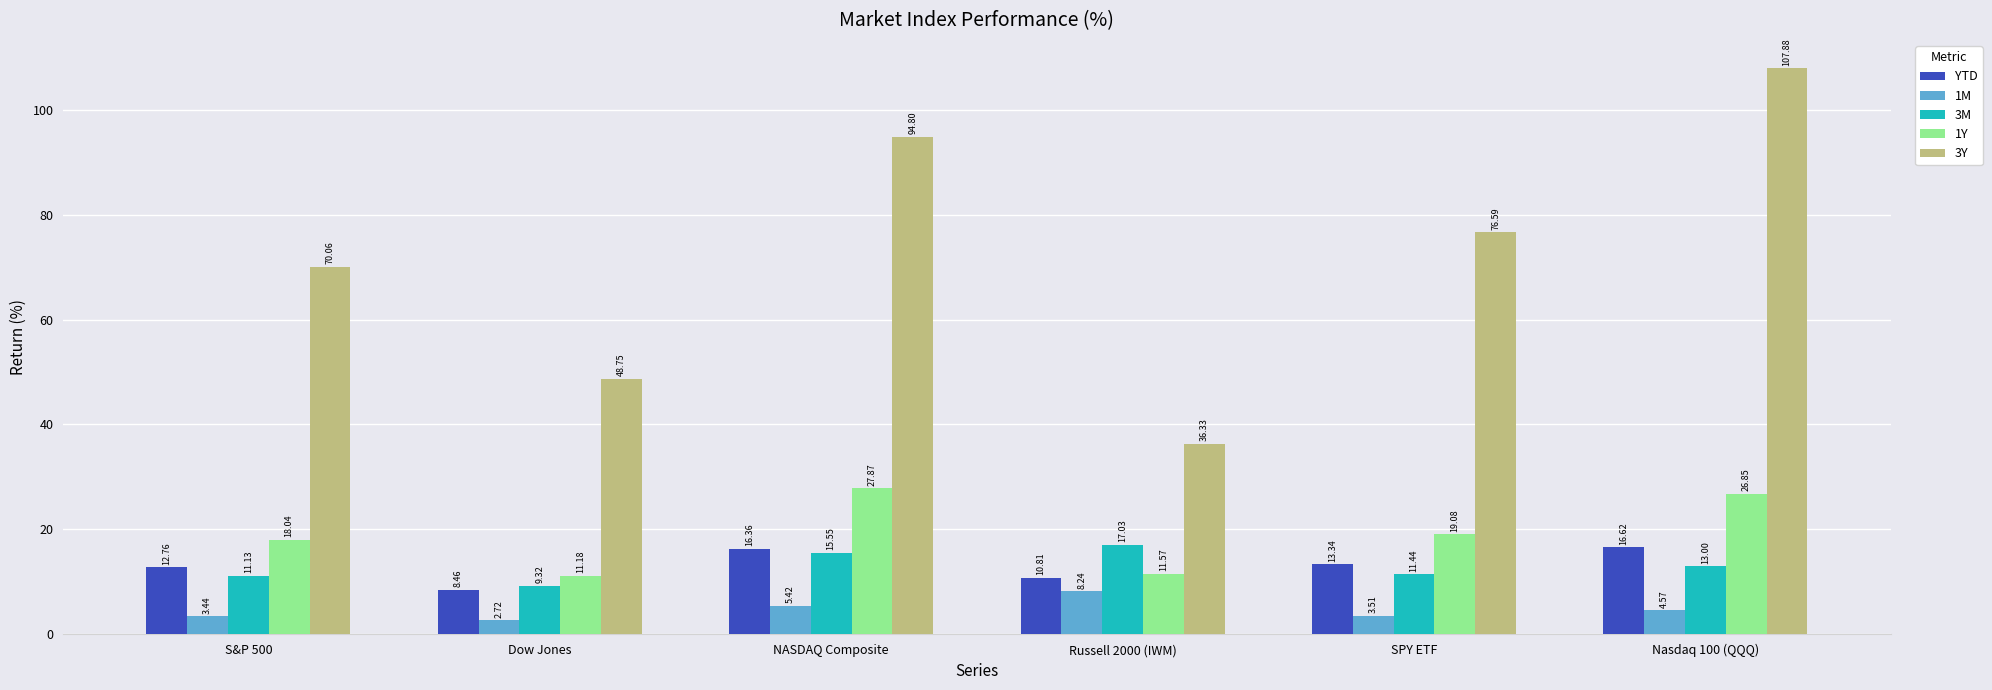

Is the value of YTD at NASDAQ Composite greater than the value of 1M at SPY ETF?

Yes